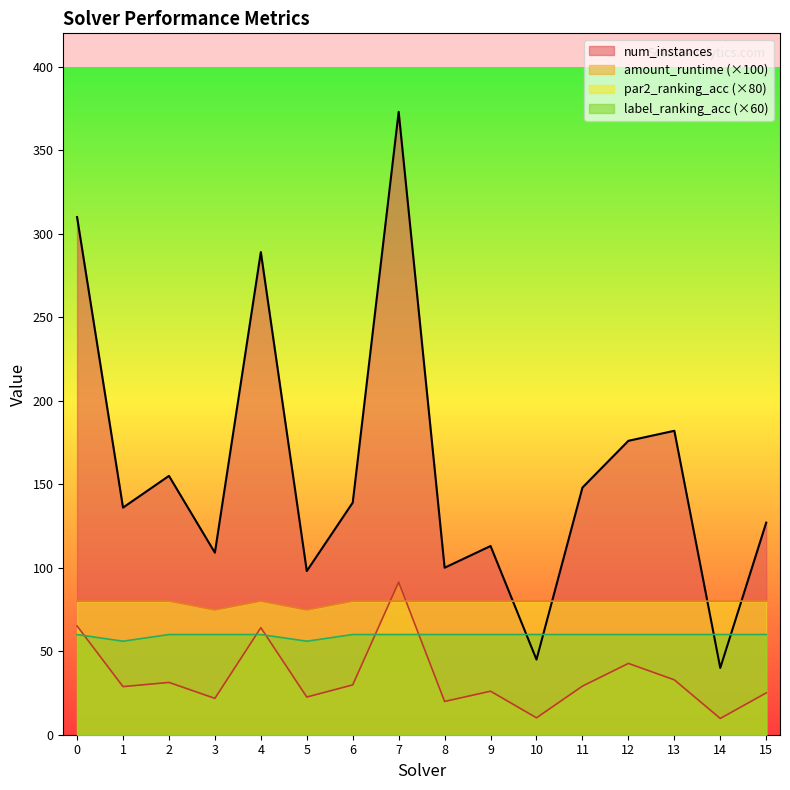

The value of label_ranking_acc at 13 is 83.5. True or false?

False